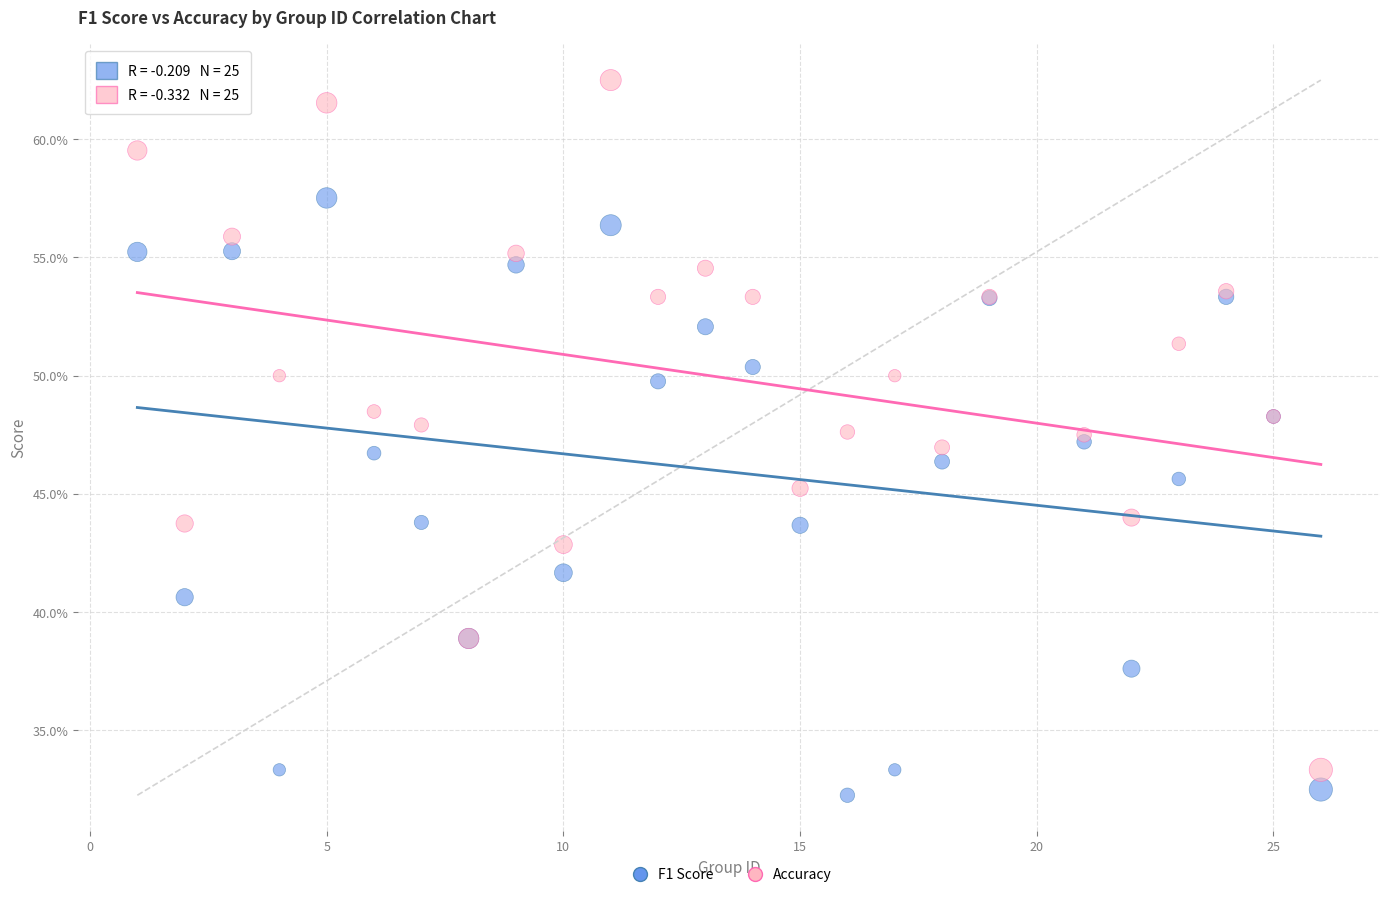

Which series contains the lowest Y value?

F1 Score